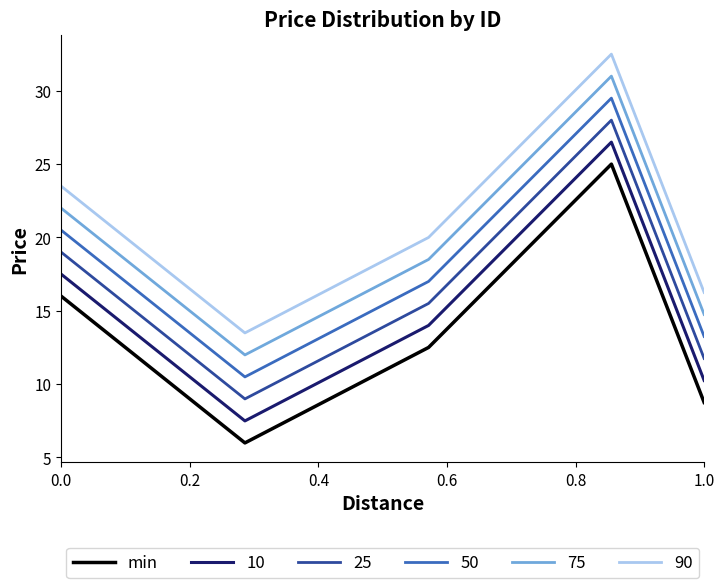

True or false: 50 and 25 intersect in this chart.

False